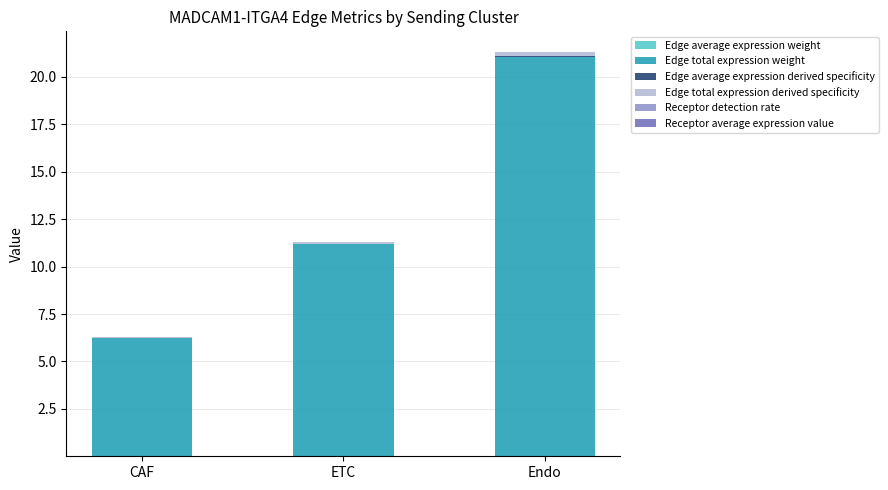

Are the bars horizontal?

No